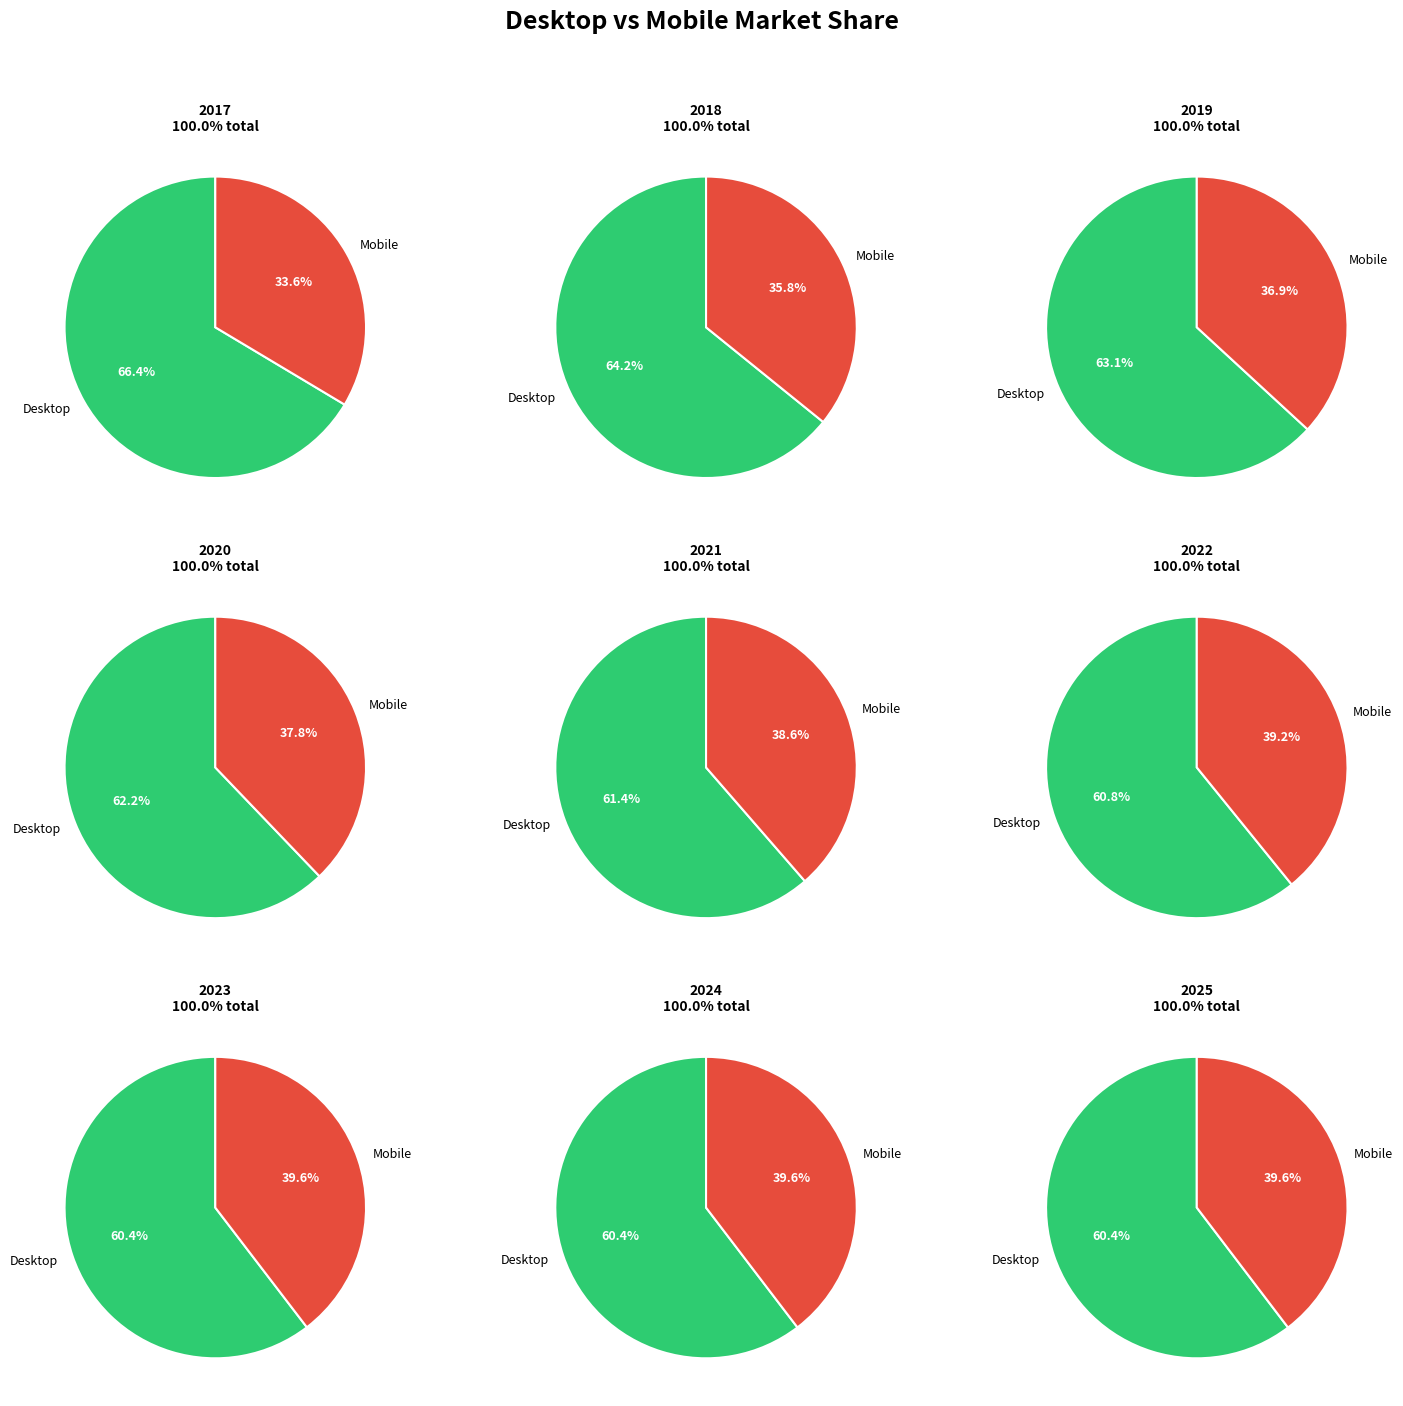

Combined, do 2022 and 2018 account for over 50%?

No